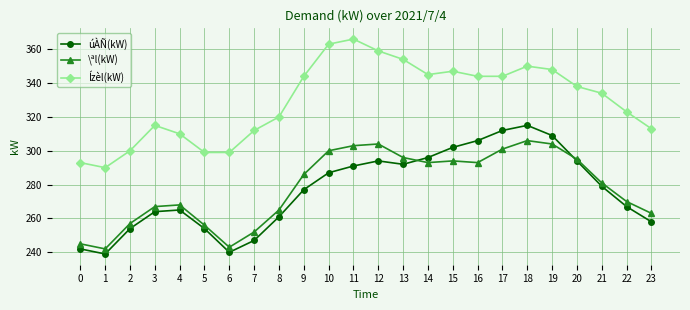

What are all the series names shown in the legend?

úÀÑ(kW), \ªl(kW), Ízèl(kW)